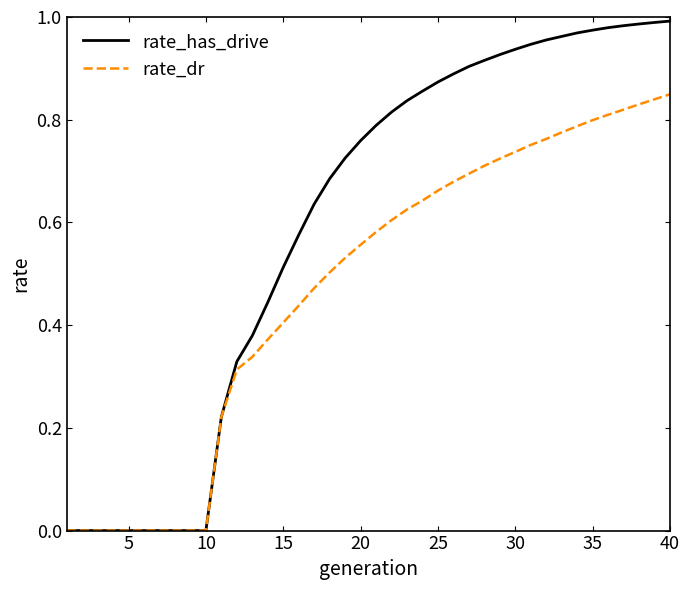

List the series in order of their peak value, lowest first.

rate_dr, rate_has_drive